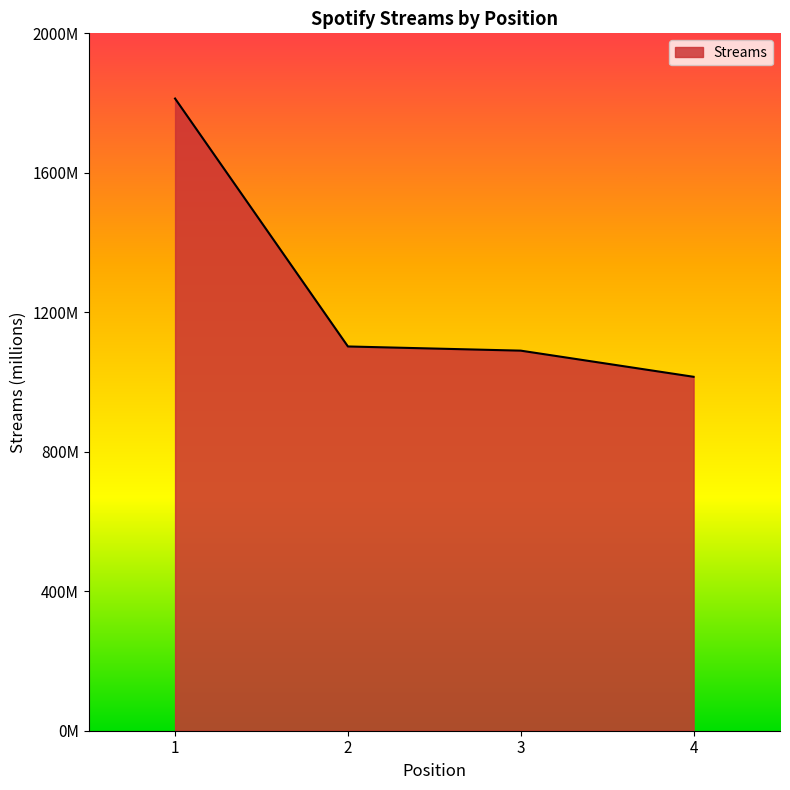

Which category has the lowest value across all series?

4